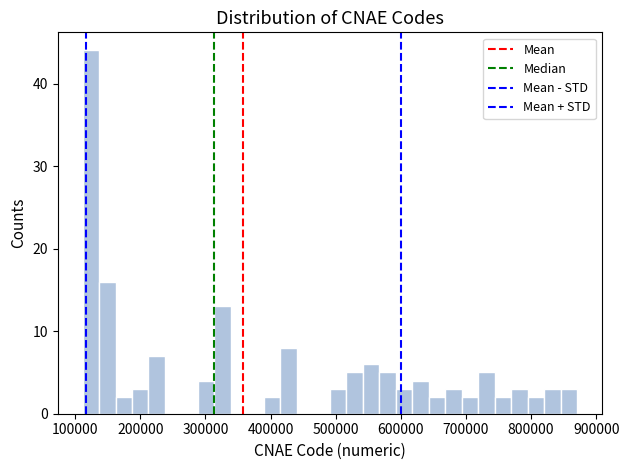

Around what value on the x-axis is the tallest bar? Give the approximate position of its centre, as read against the axis.

120000